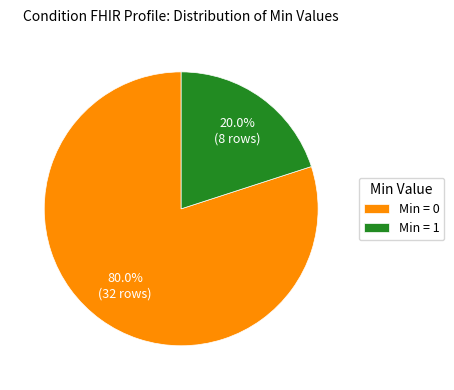

What is the smallest slice in the pie chart?

Min = 1